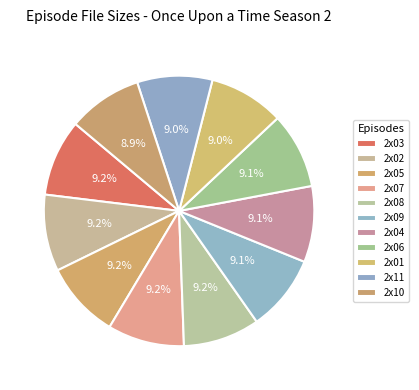

How many segments does this pie chart have?

11